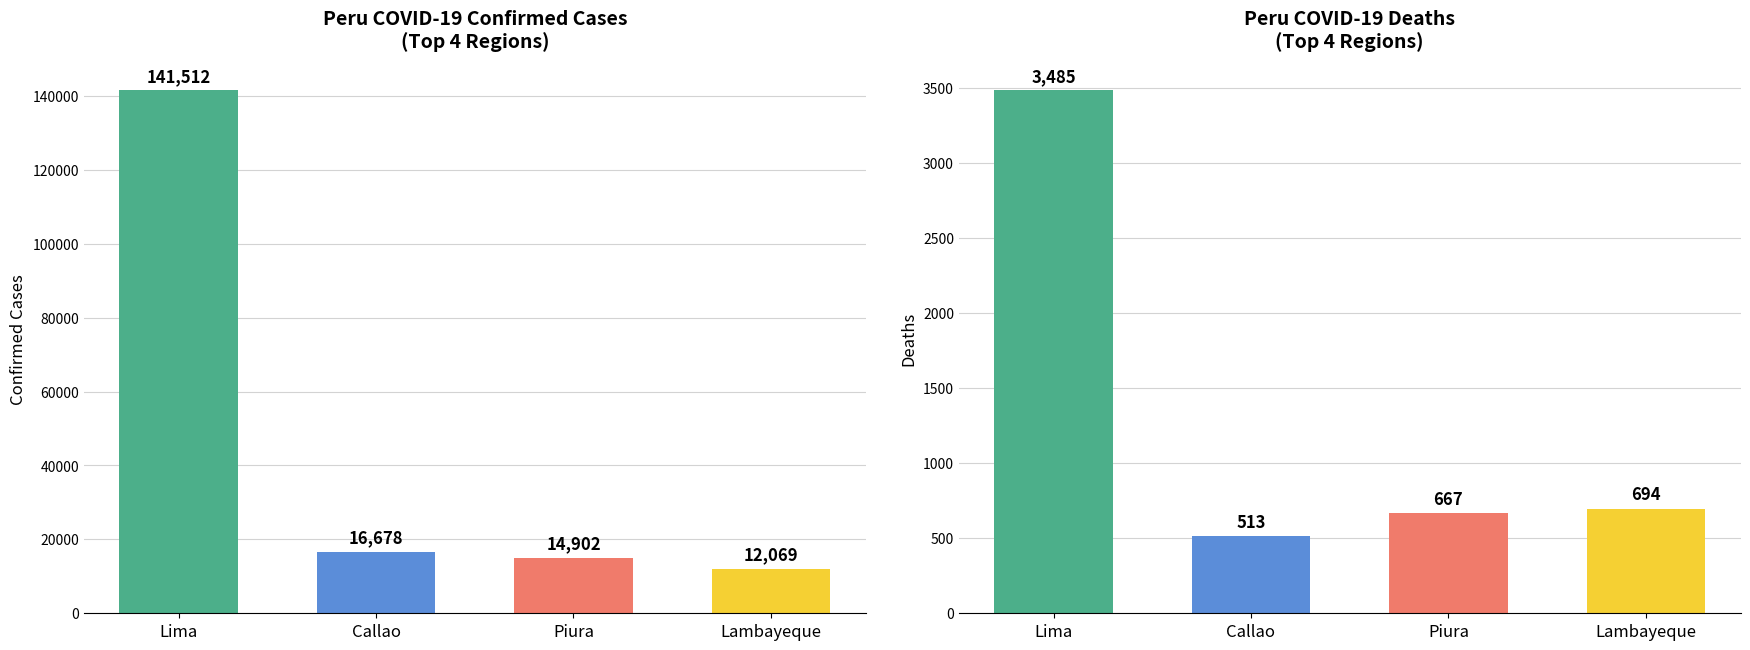

What are all the series names shown in the legend?

Confirmed, Deaths